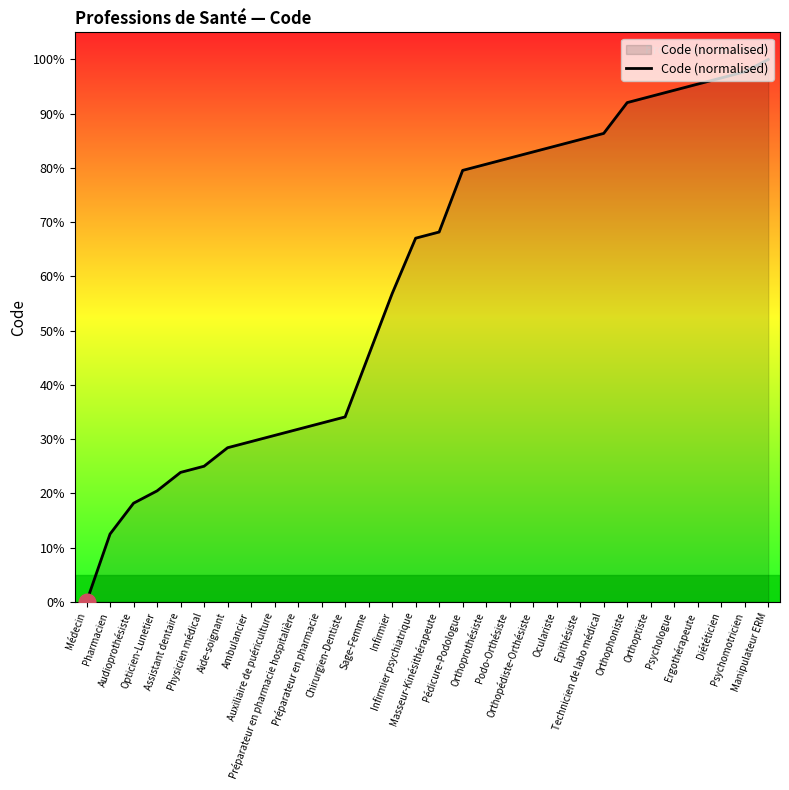

The chart shows a value of 52.8 at Manipulateur ERM. True or false?

False